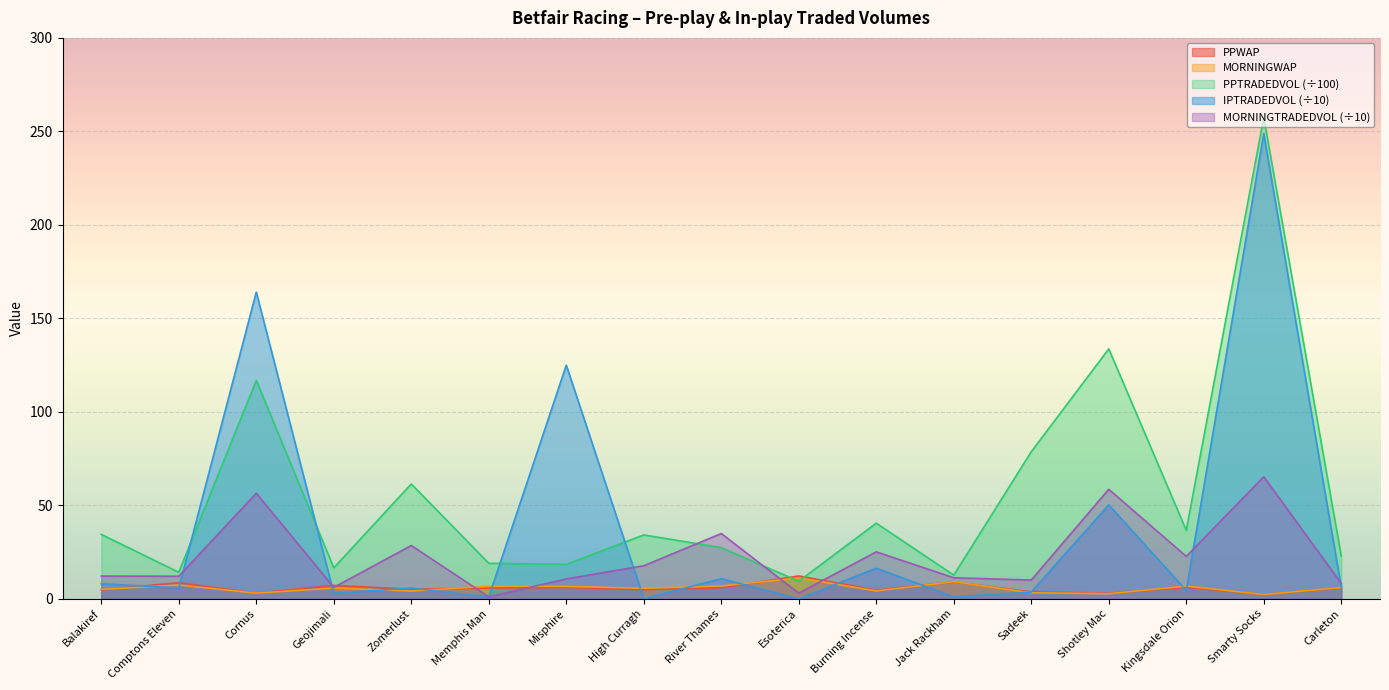

What is the average value of the IPTRADEDVOL series?

38.5